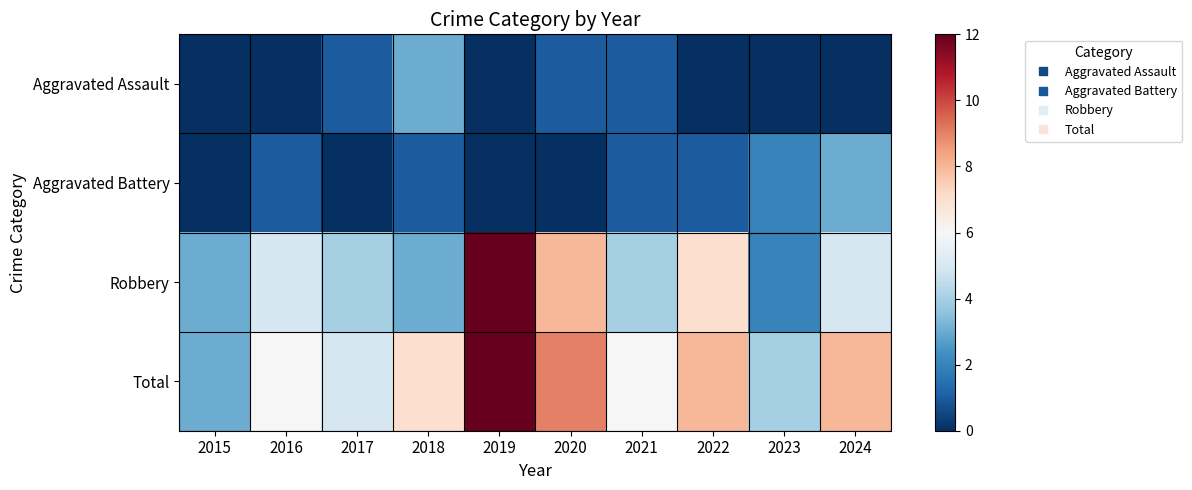

Rank the series by their maximum value, from lowest to highest.

Aggravated Assault, Aggravated Battery, Robbery, Total